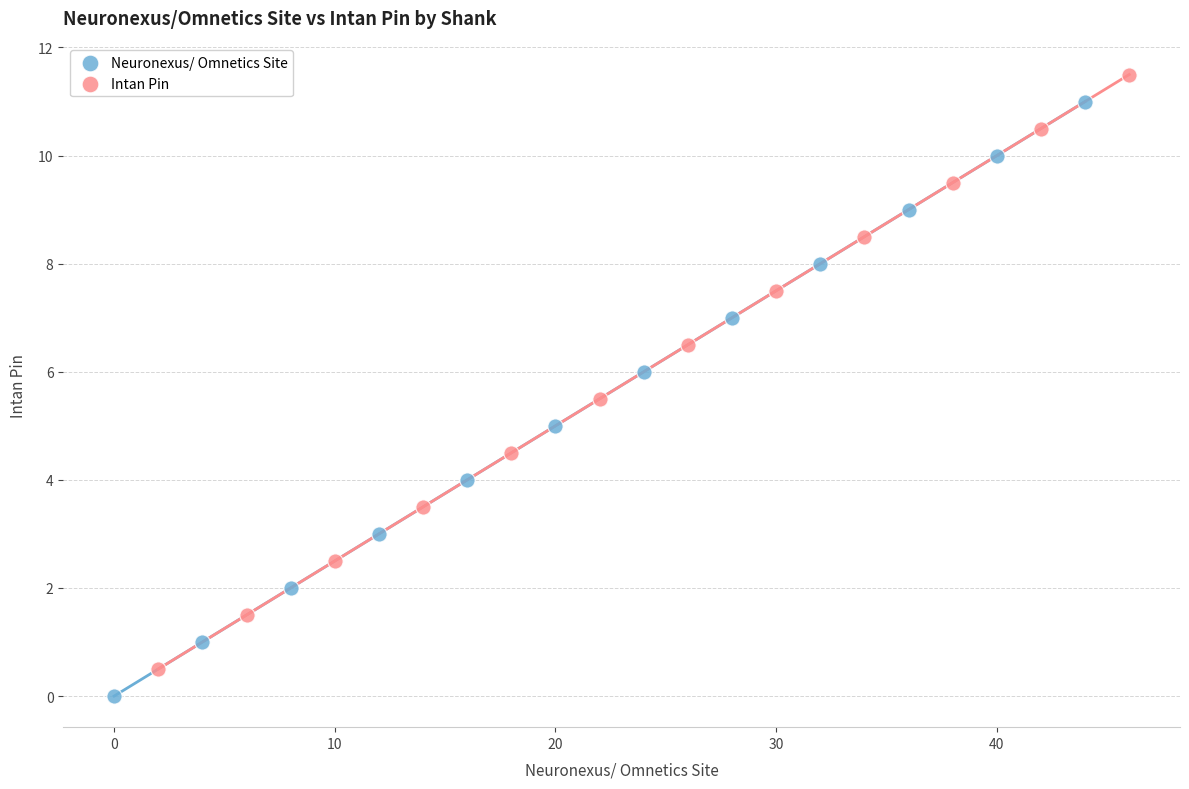

What are all the series names shown in the legend?

Neuronexus/ Omnetics Site, Intan Pin